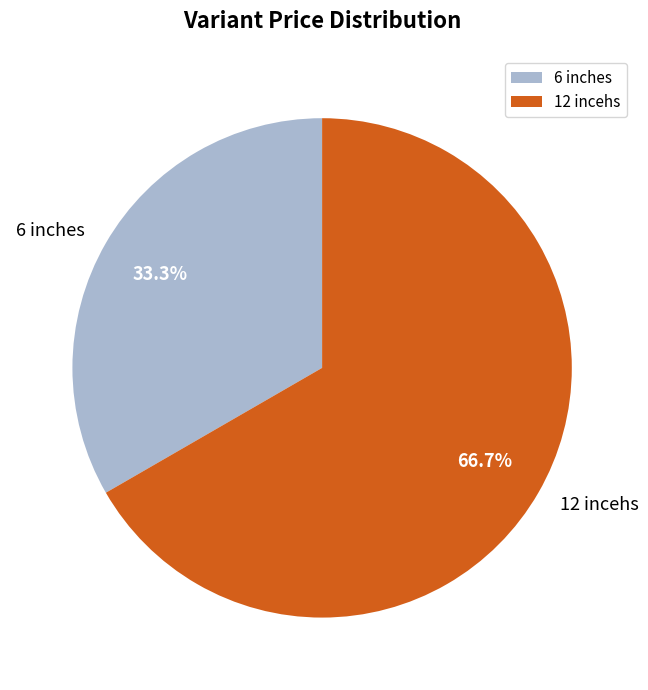

To the nearest percent, what is the difference between the 12 incehs and 6 inches slice percentages?

33%